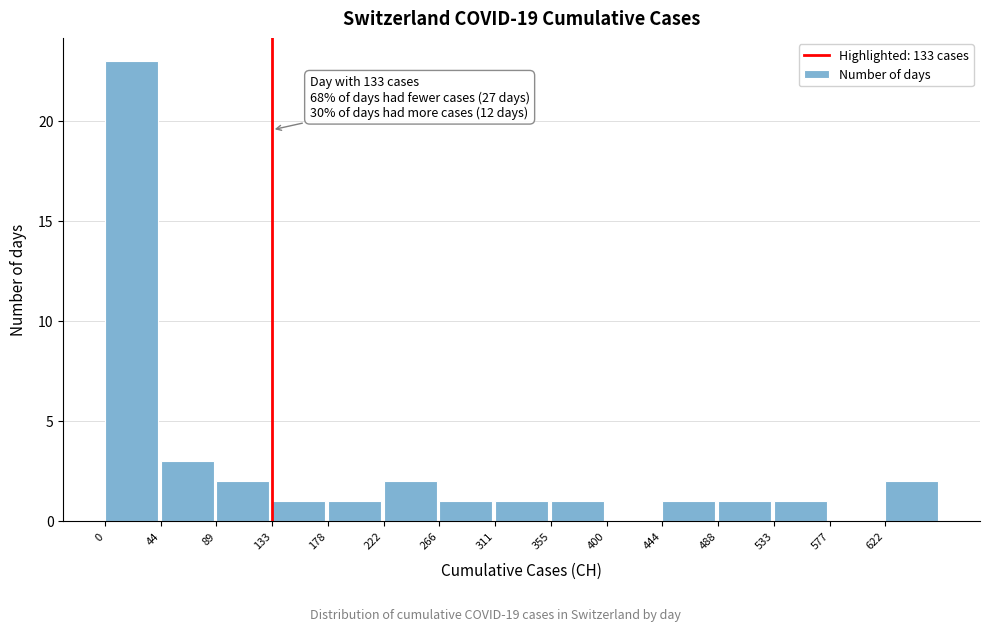

Over which range of the x-axis is the bar tallest?

0 to 45